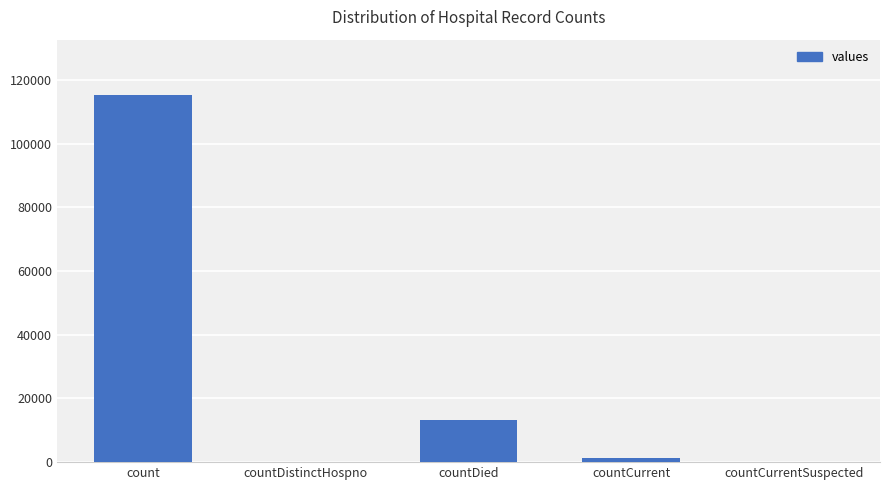

The value at countCurrentSuspected is -63538. True or false?

False